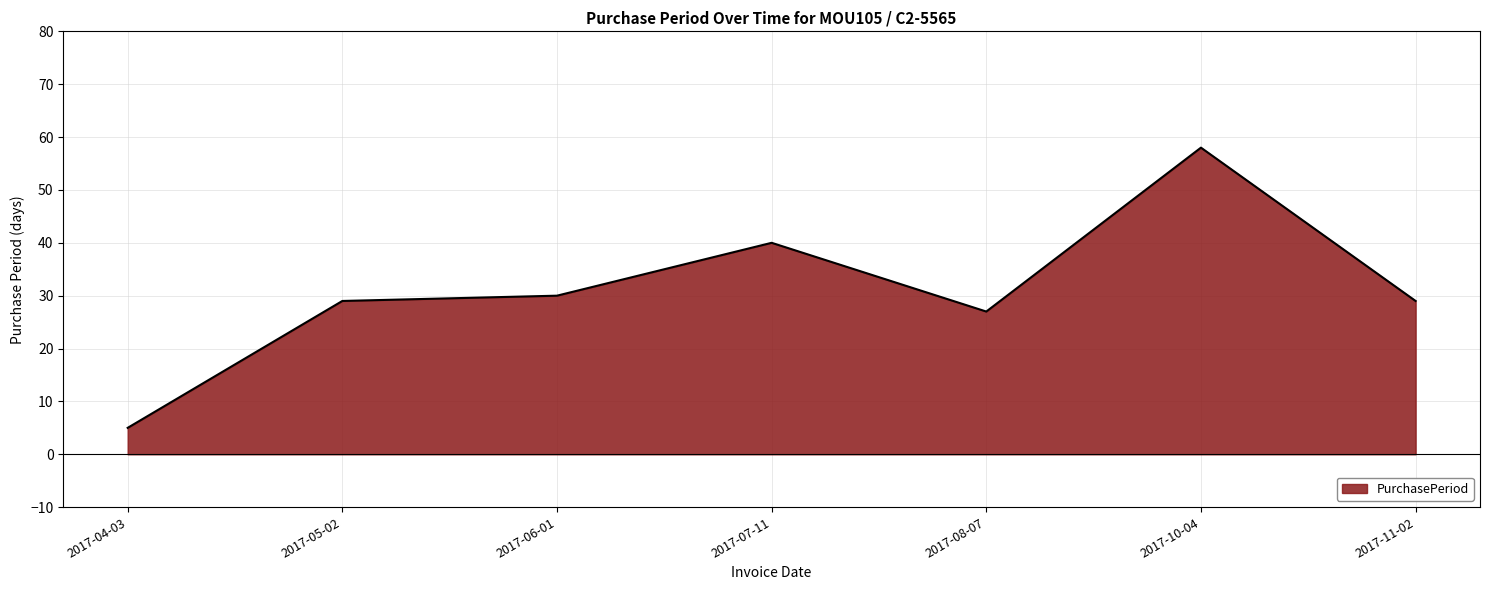

What is the change in value from 2017-06-01 to 2017-10-04?

+28